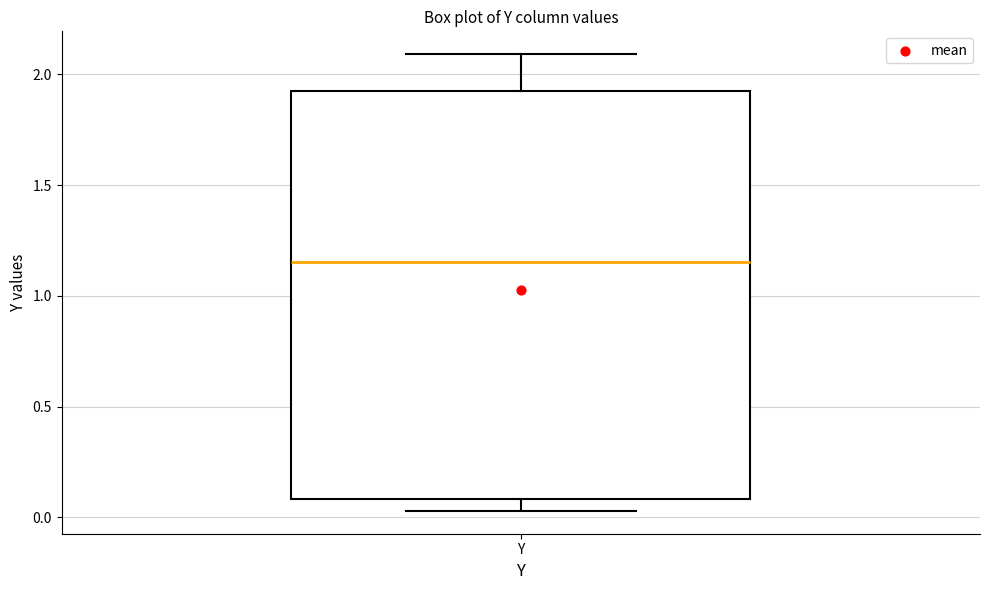

Where is the upper edge of the box for Y on the y-axis? The values are not printed on the chart, so give them approximately, as read against the axis.

1.90